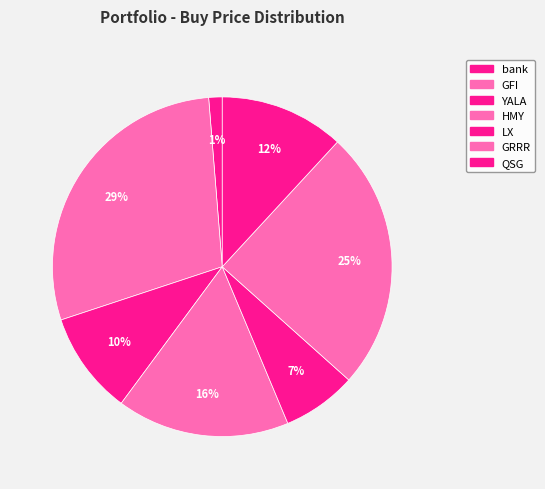

Does any single category account for the majority?

No